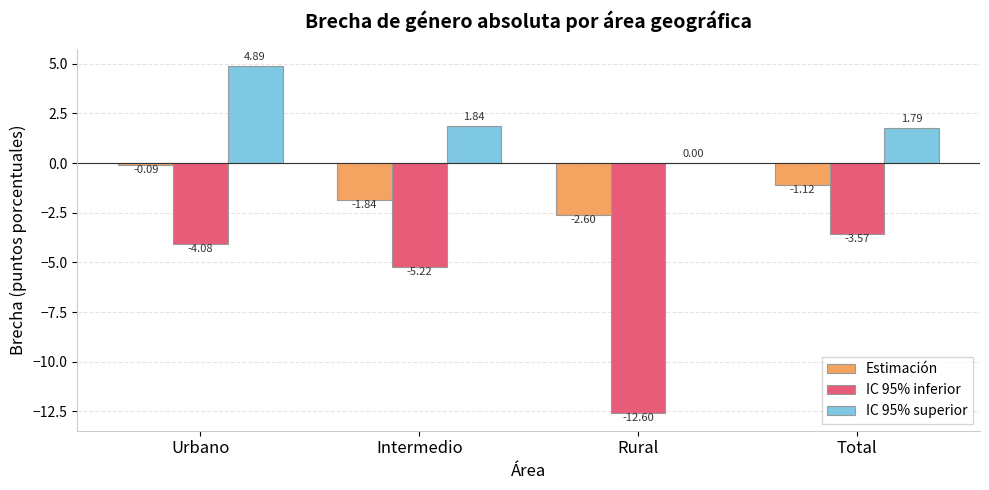

Read the IC 95% inferior value at Intermedio.

-5.2